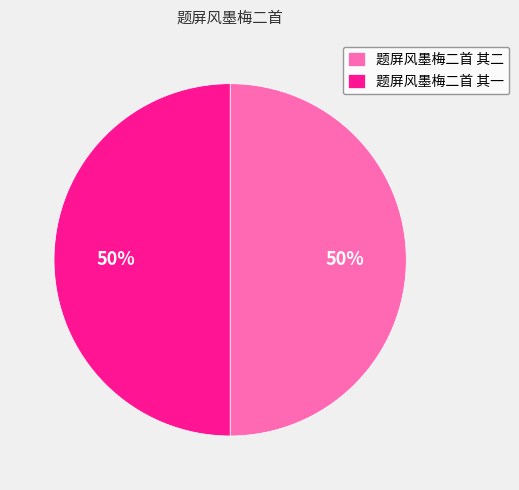

To the nearest percent, what percentage of the pie is 题屏风墨梅二首 其二?

50%